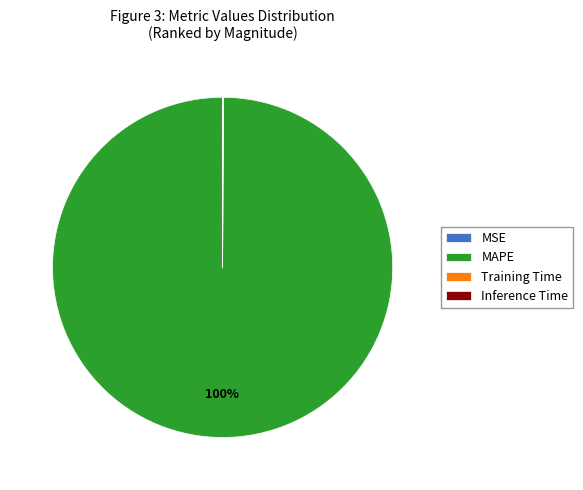

Is there a majority slice in this chart?

Yes